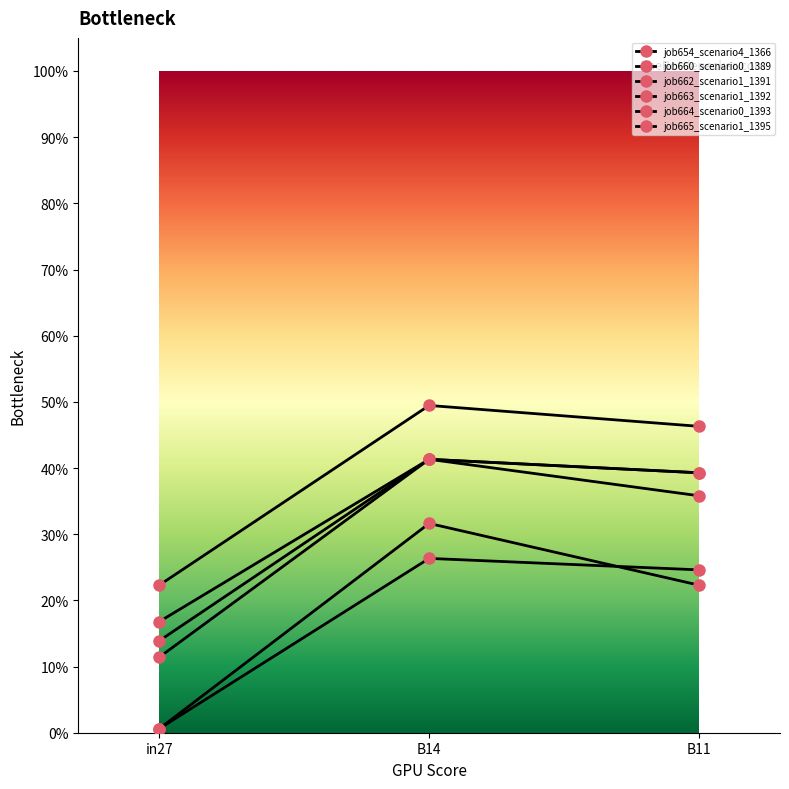

Does the chart have visible grid lines?

No